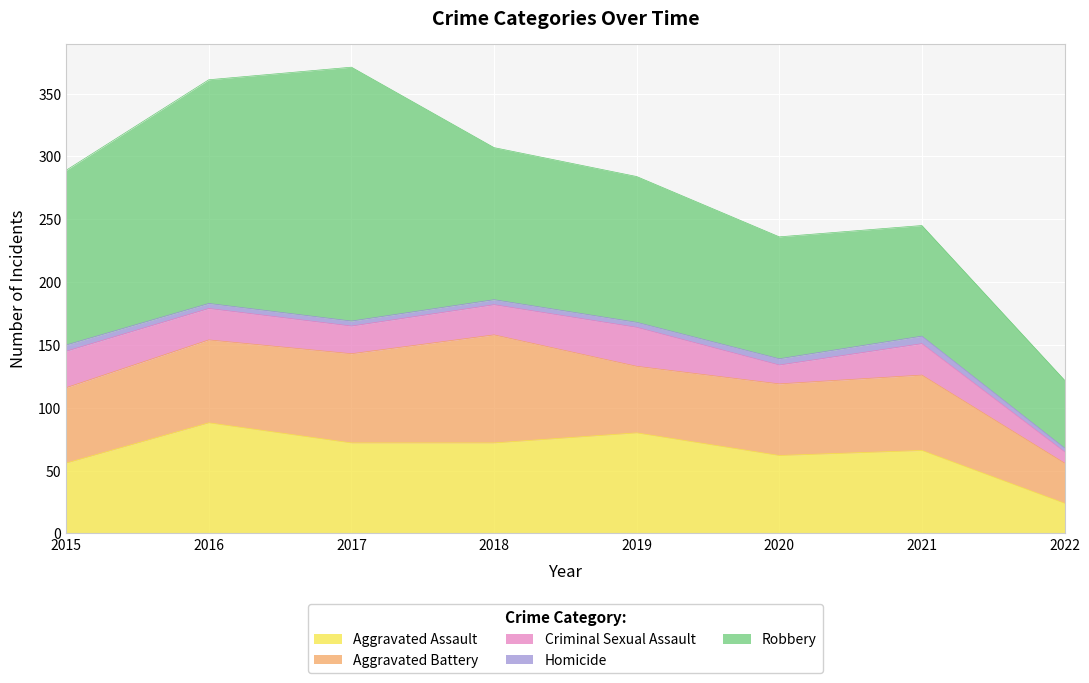

Reading left to right, list all the values displayed in this chart.

Aggravated Assault: 56	88	72	72	80	62	66	24
Aggravated Battery: 60	66	71	86	53	57	60	32
Criminal Sexual Assault: 29	25	22	24	31	15	25	9
Homicide: 5	4	4	4	4	5	6	3
Robbery: 139	178	202	121	116	97	88	54